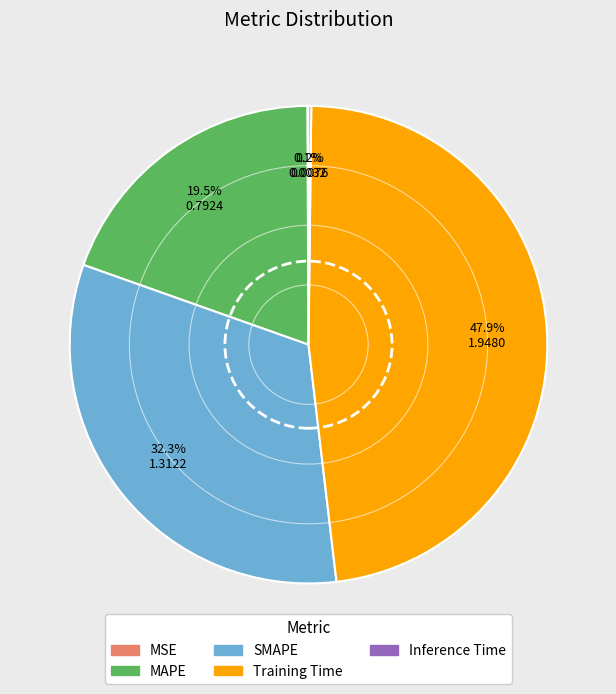

What percentage is NOT represented by MAPE?

80.5%